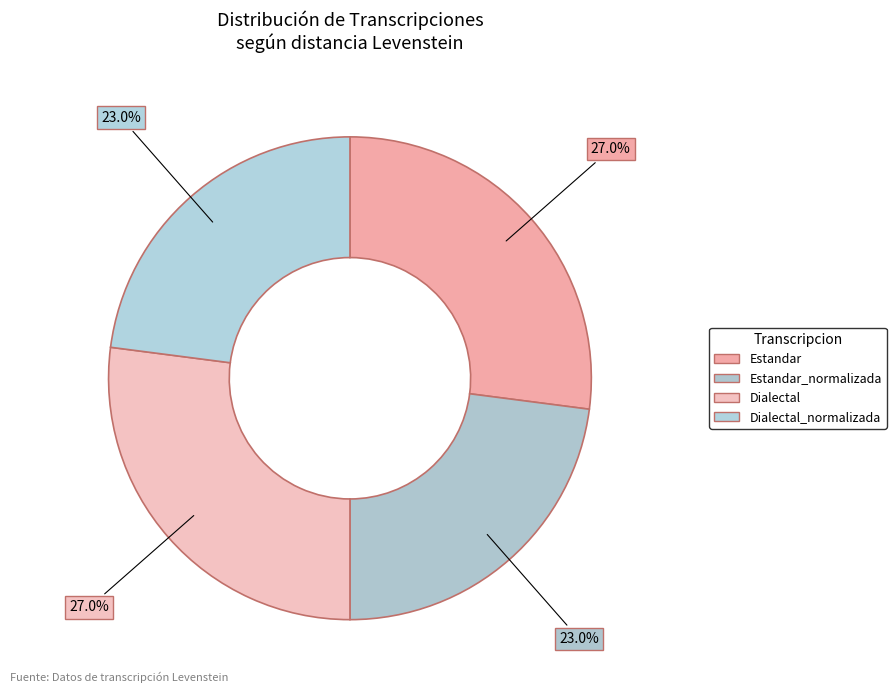

Which slice is the smallest?

Estandar_normalizada